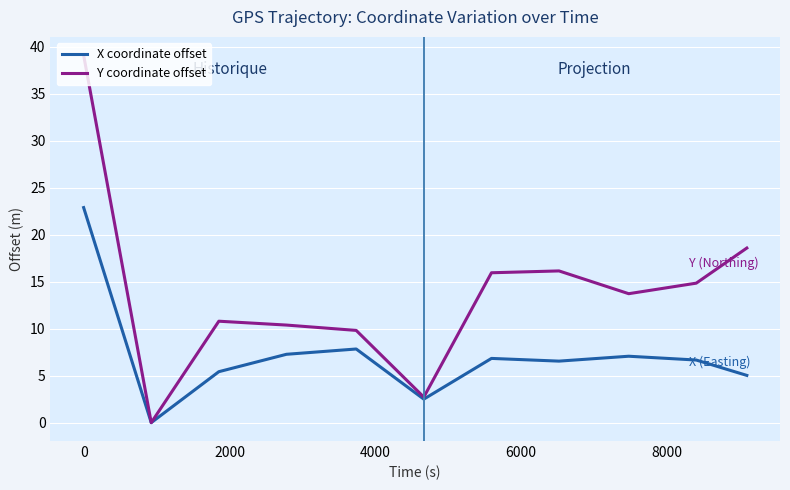

How many lines are shown in the chart?

2